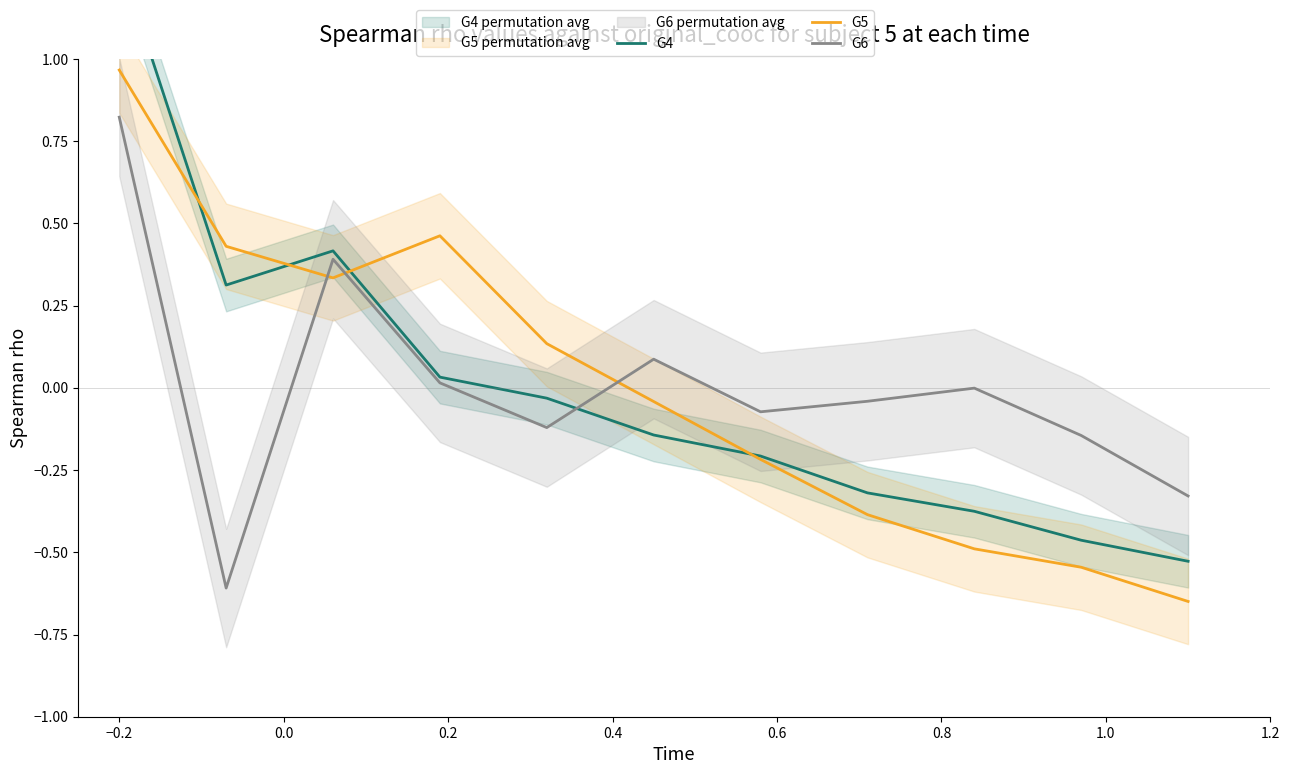

What is the value of the G5 point at the 10th from the left?

-0.5